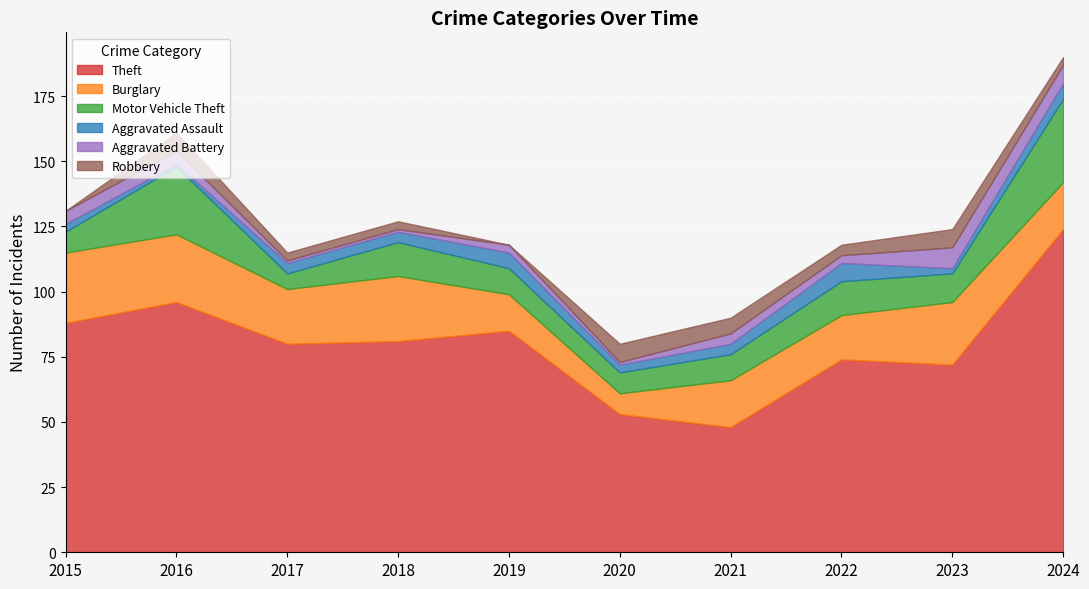

List the labels in order of Robbery value, smallest first.

2015, 2019, 2017, 2018, 2024, 2022, 2021, 2016, 2020, 2023